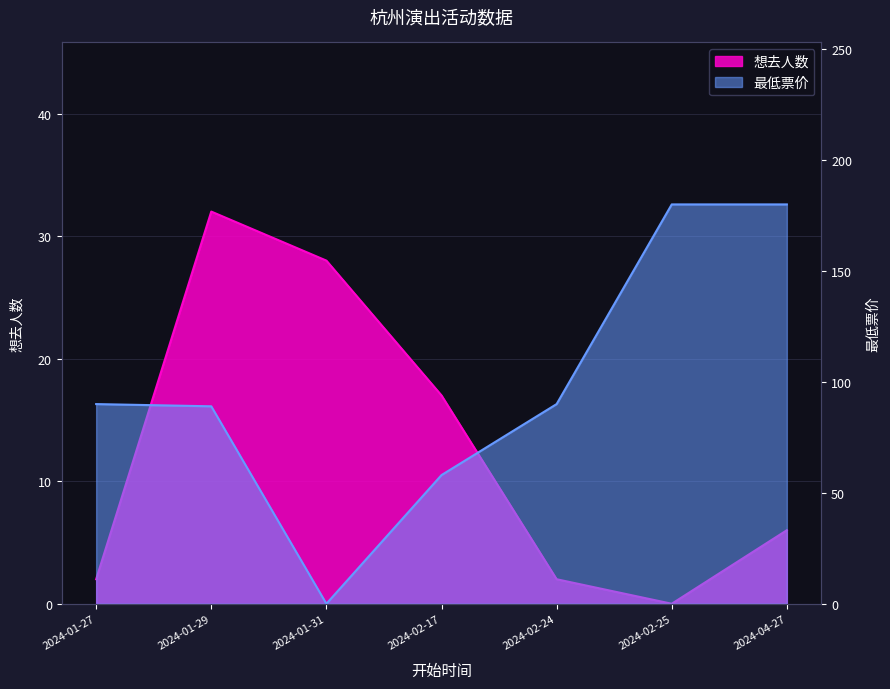

What is the approximate value of 最低票价 at 2024-02-25?

180